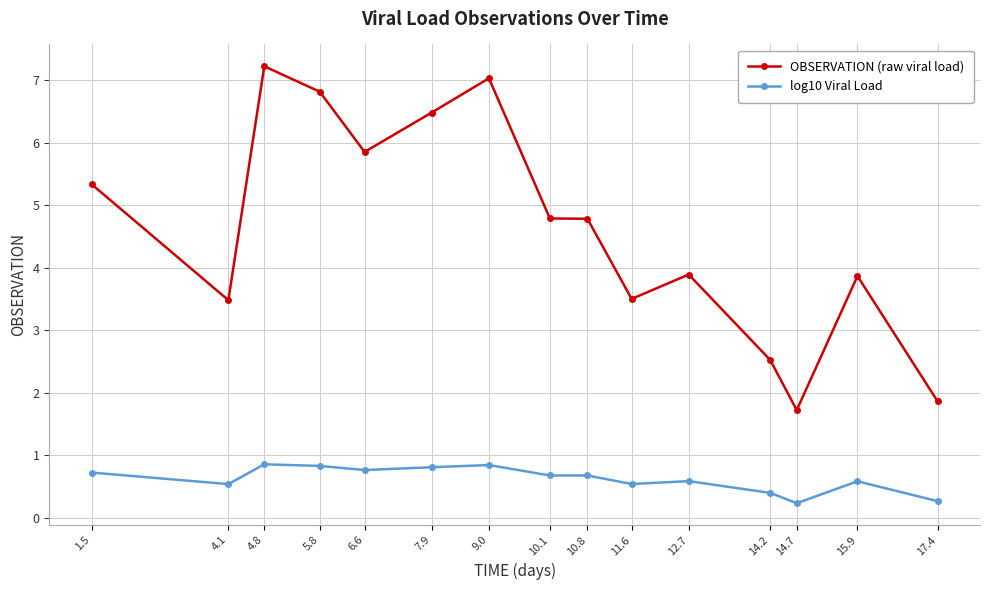

Count the number of categories in the chart.

15